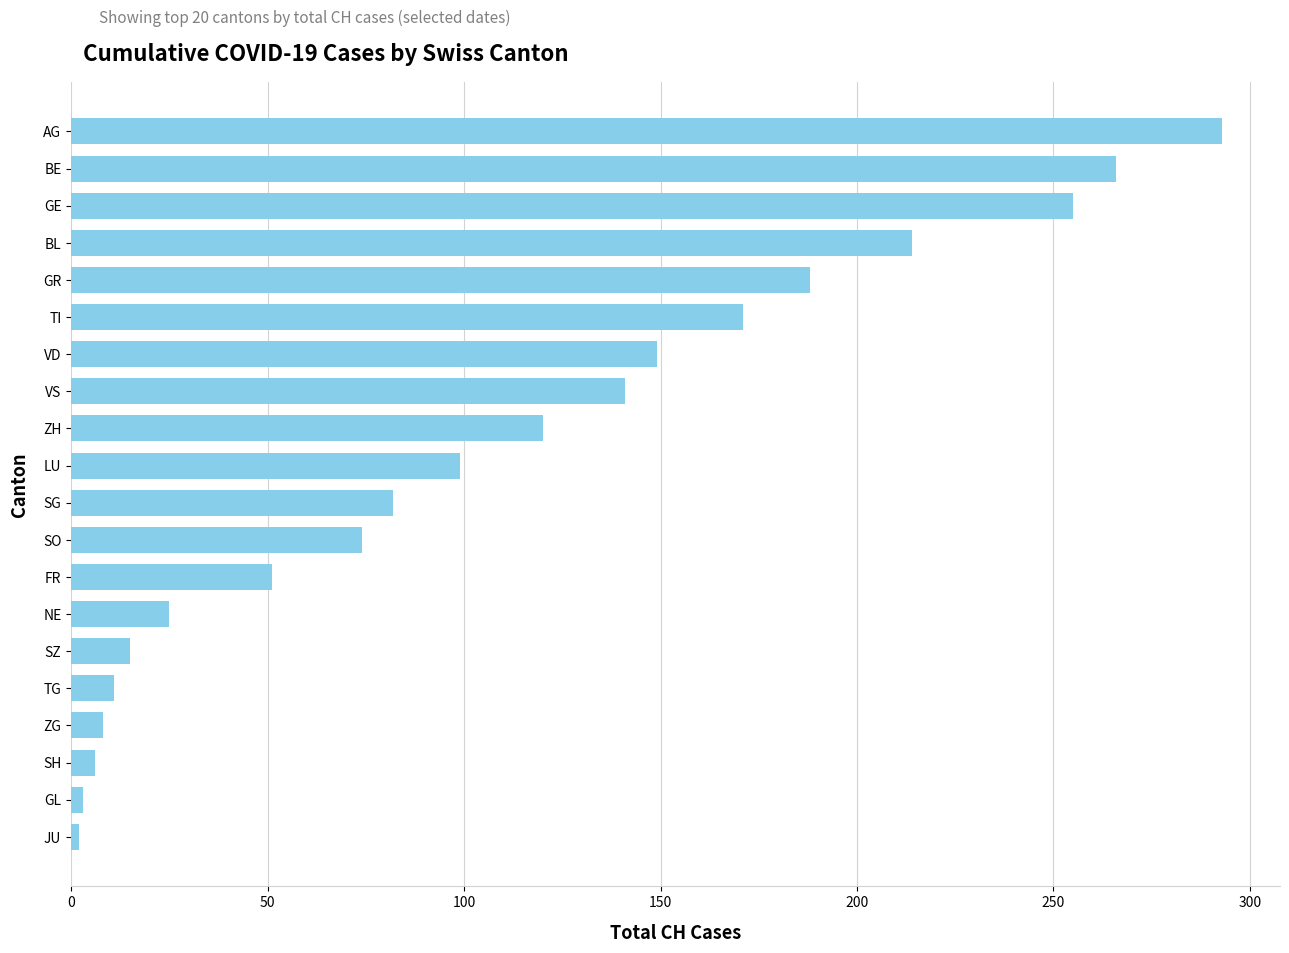

Which has a higher value, ZH or JU?

ZH